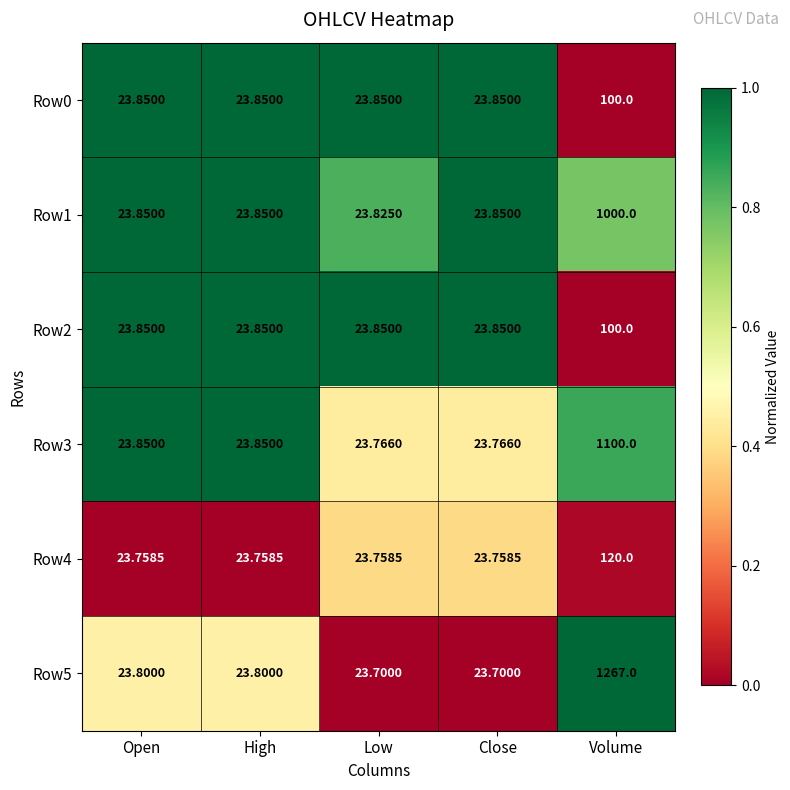

Which series changed the most between Open and Low?

Row5